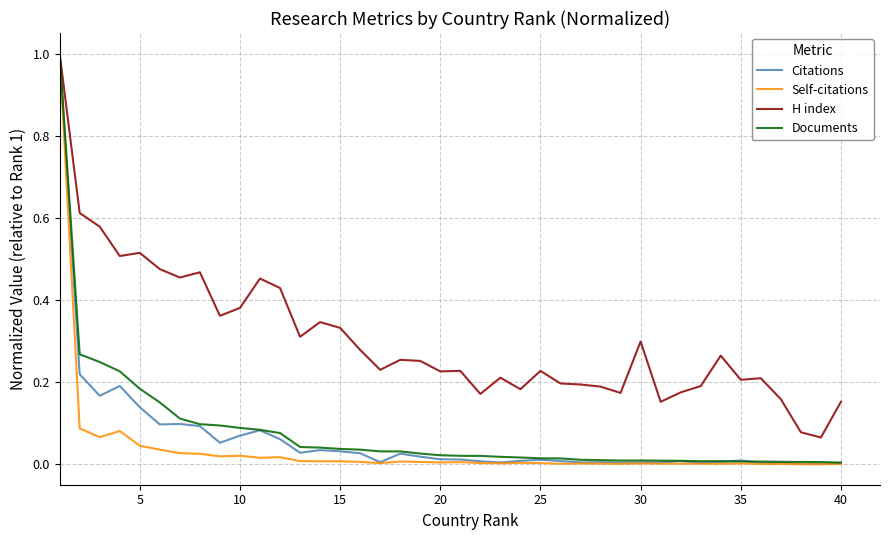

What is the highest value of the Citations series?

1.0